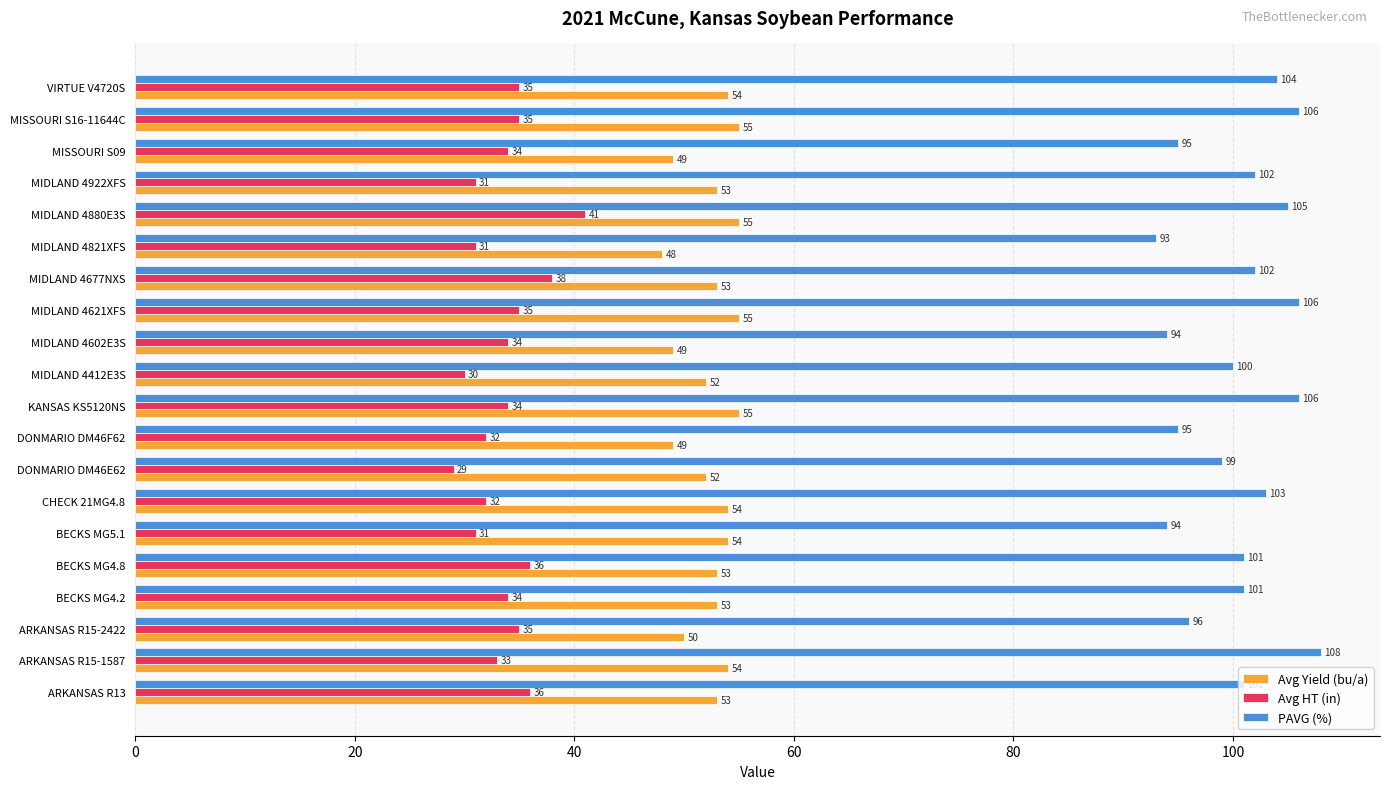

Which series changed the most between MIDLAND 4412E3S and VIRTUE V4720S?

Avg HT (in)